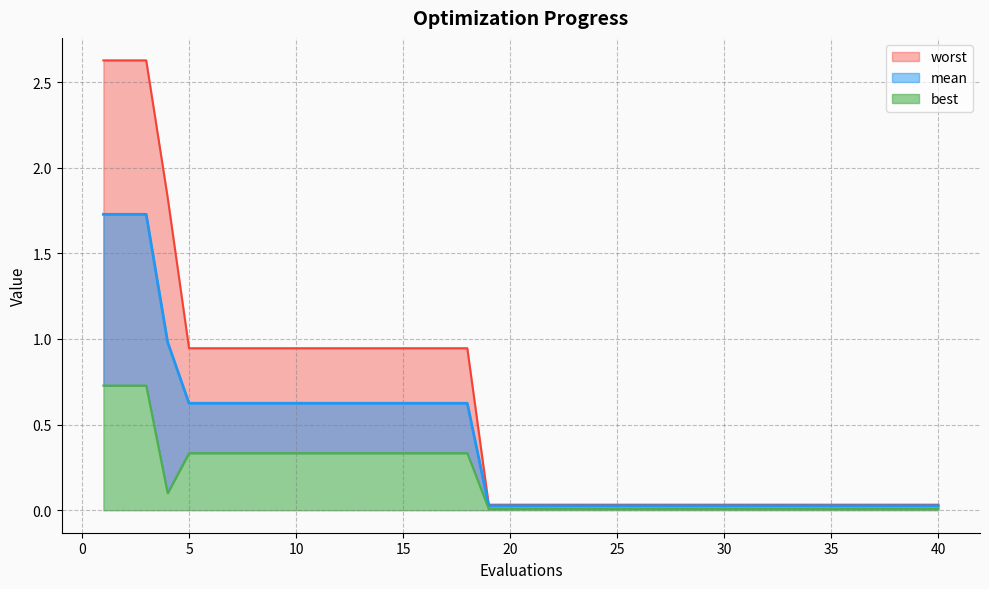

Which series has the largest total across all categories?

worst